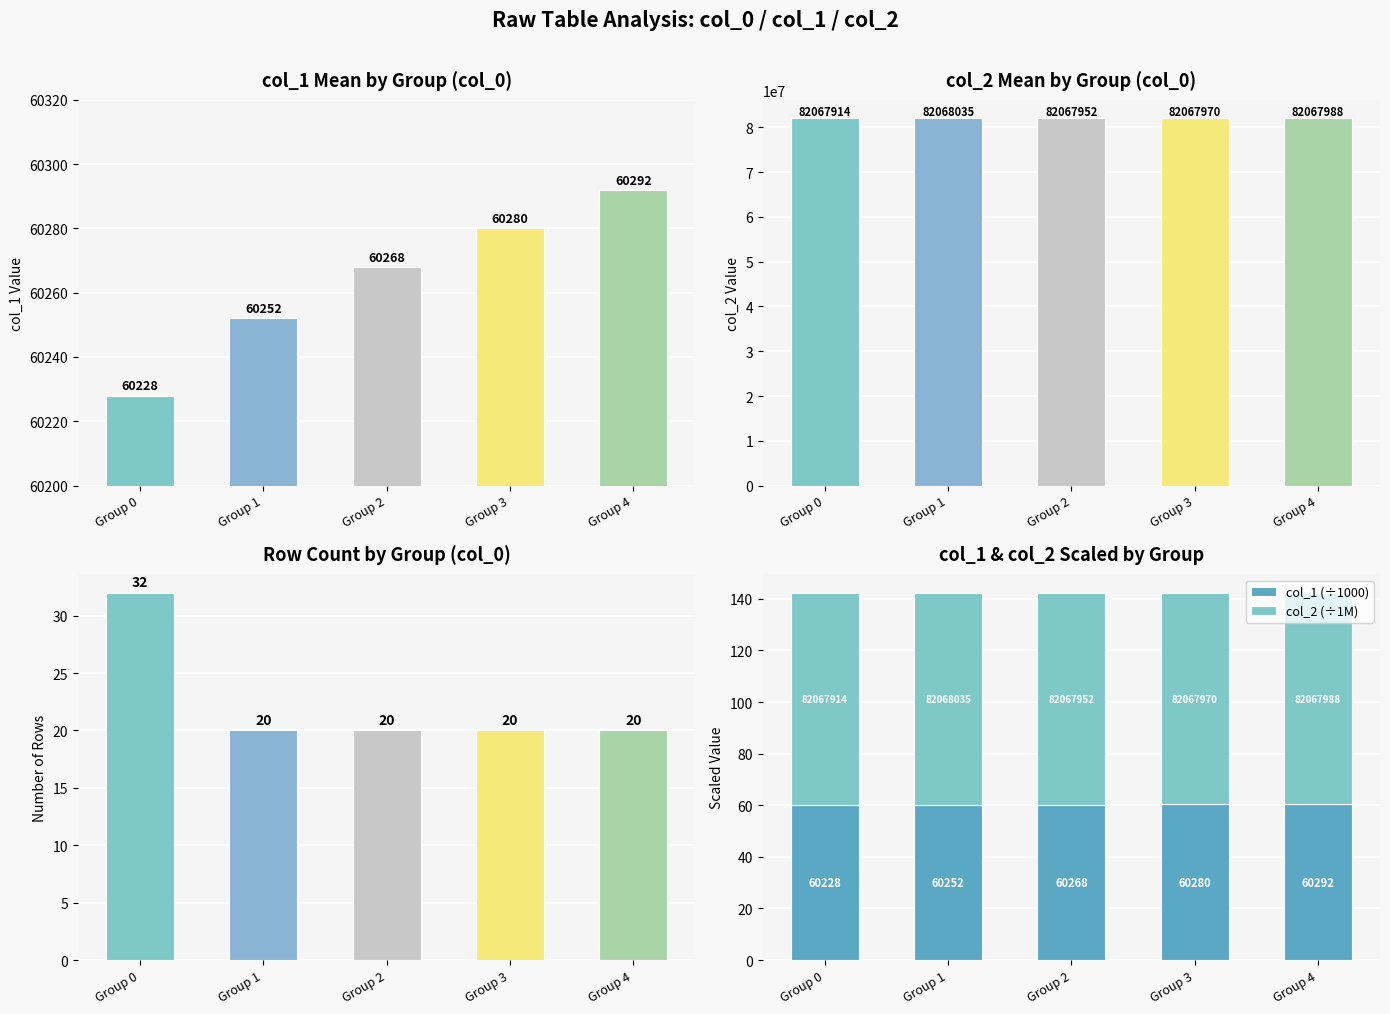

What is the greatest value displayed?

82068035.0